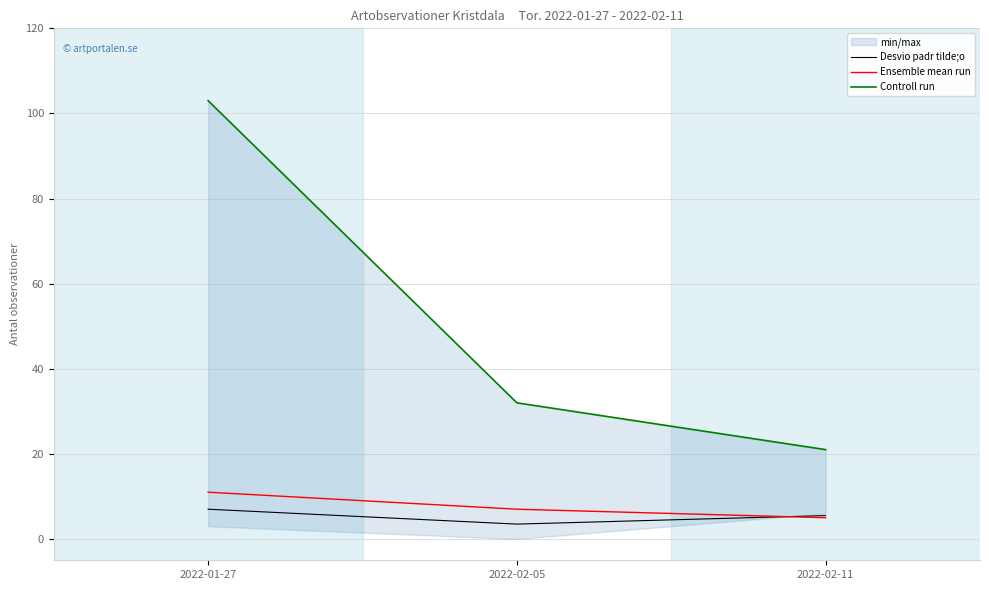

Rank the series at 2022-01-27 from lowest to highest value.

Desvio padr tilde;o, Ensemble mean run, Controll run